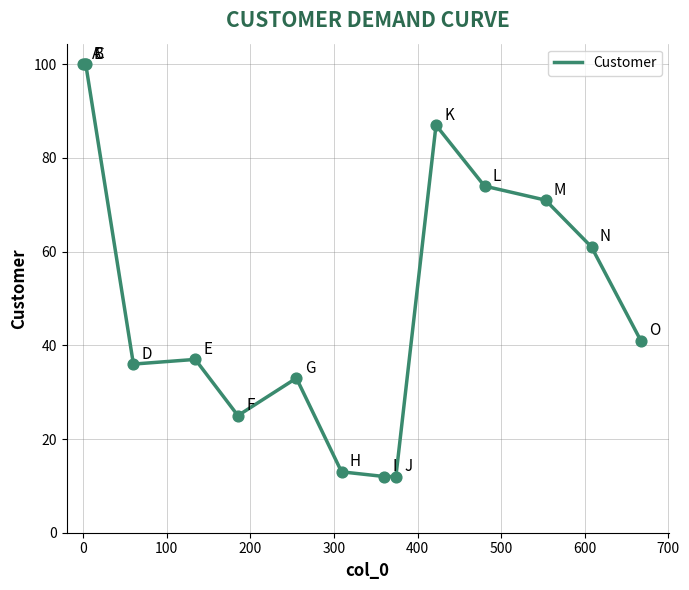

What is the maximum value shown in the chart?

100